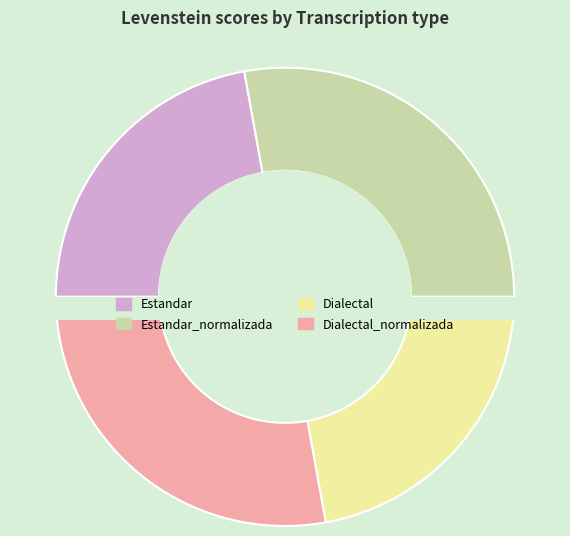

Which category has the biggest portion of the pie?

Estandar_normalizada